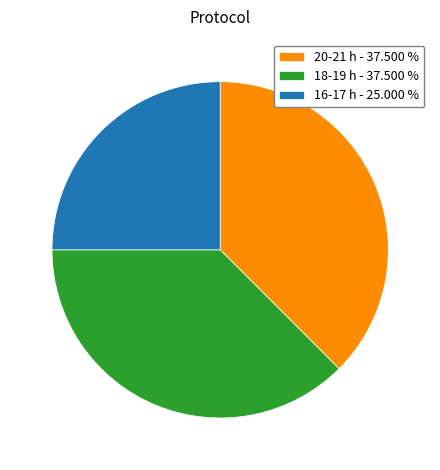

Is there any slice that represents more than half of the pie?

No